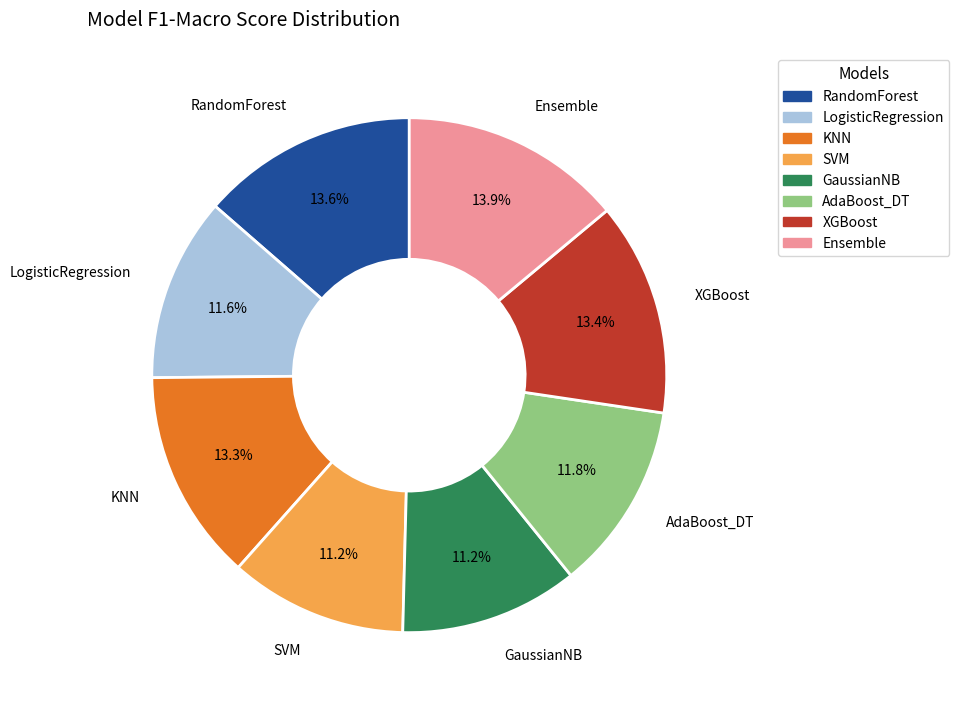

To the nearest percent, what is the combined percentage of GaussianNB and SVM?

22%